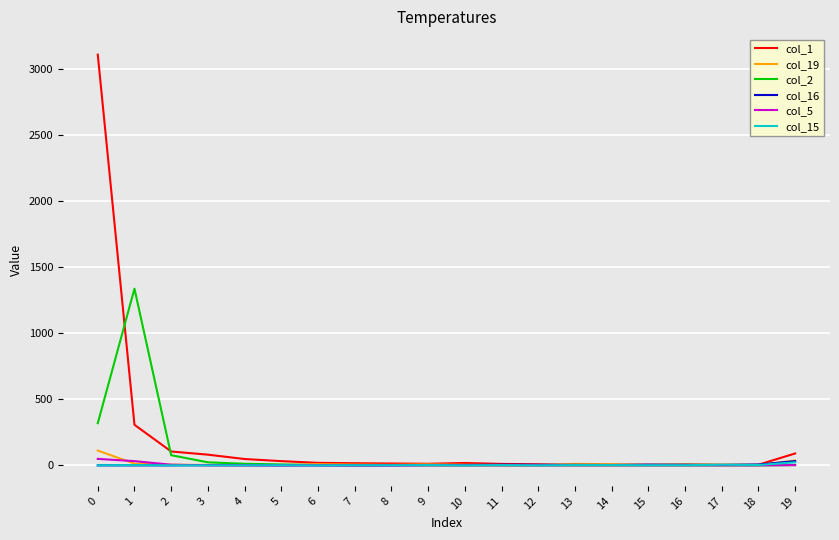

Between which two adjacent categories do col_2 and col_1 first intersect?

0 and 1